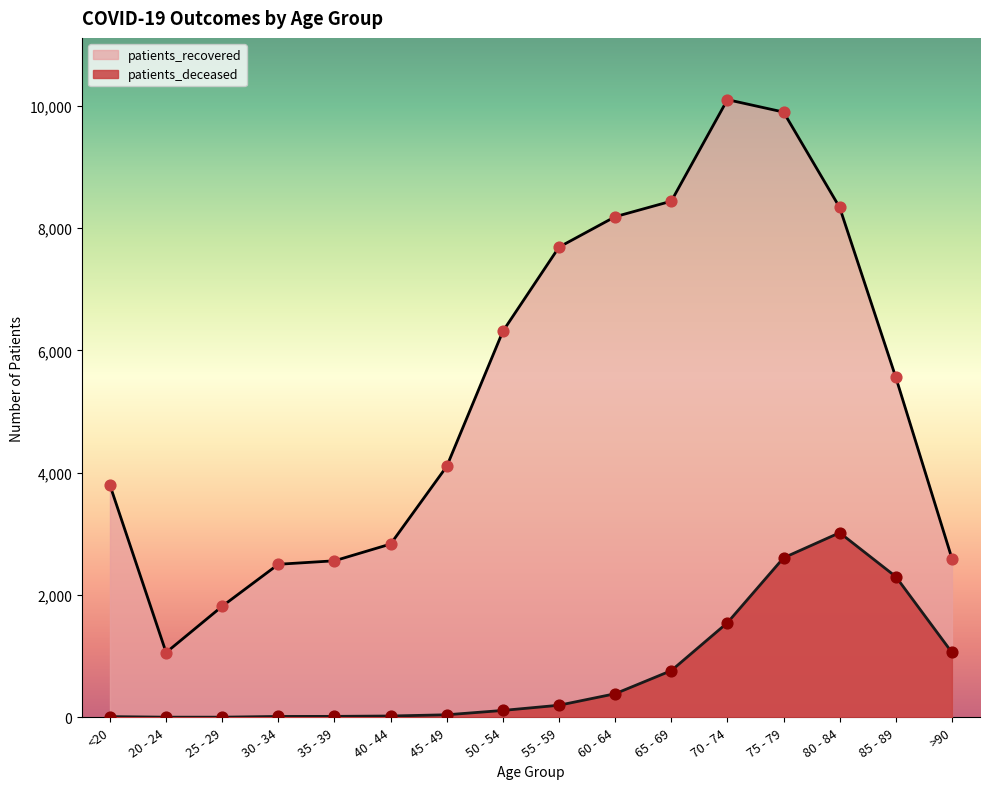

Which series contains the highest Y value?

patients_recovered